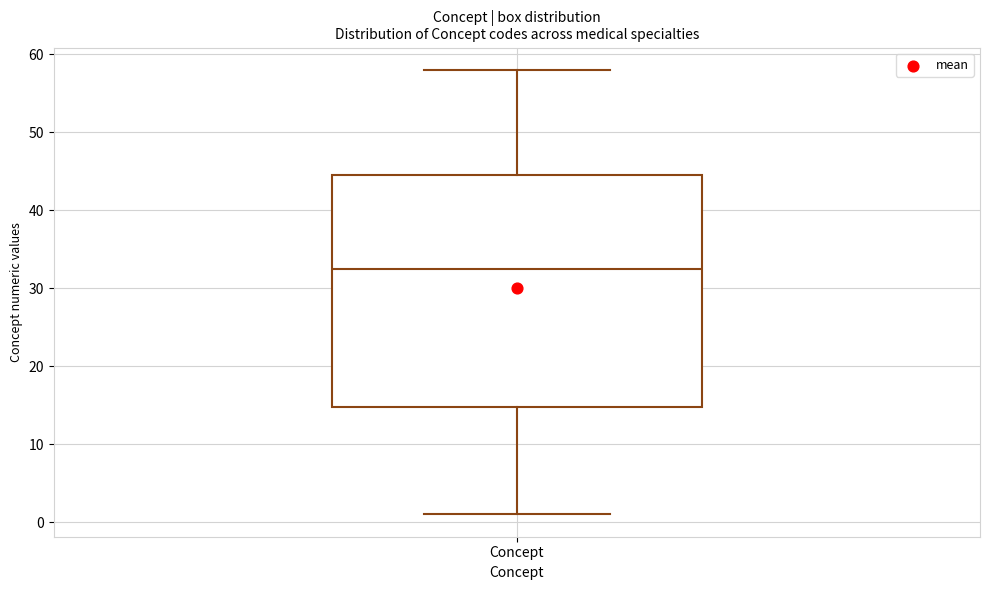

Read this box plot against the y-axis: the position of the median line, the range covered by the box, and the ends of both whiskers. The values are not printed on the chart, so give them approximately, as read against the axis.

median 33, box 15 to 45, whiskers 1 to 58